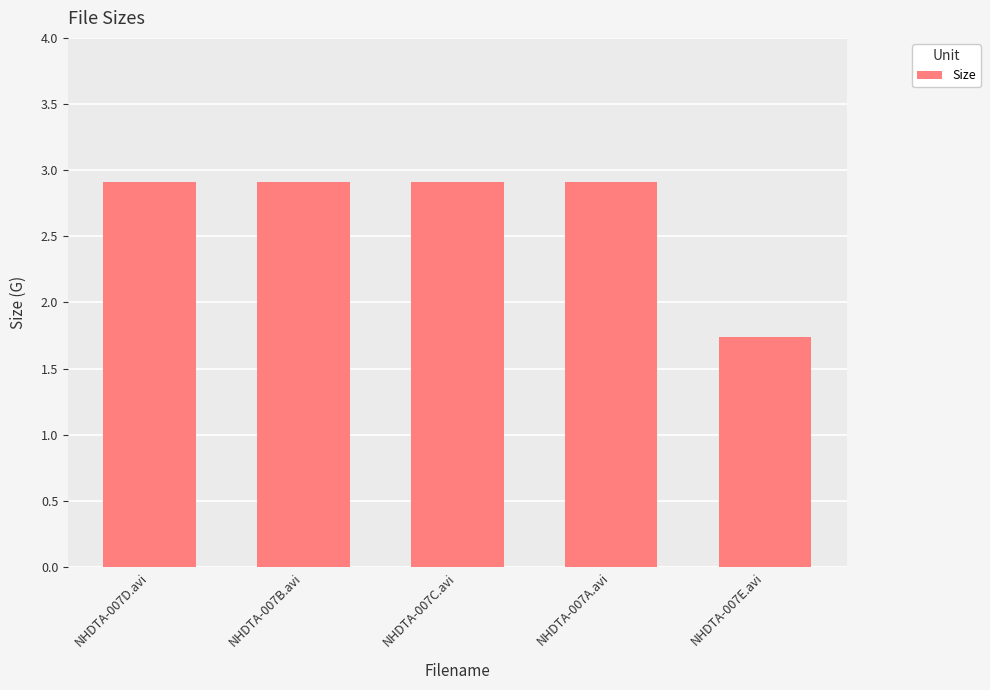

Which label corresponds to the smallest value in the chart?

NHDTA-007E.avi